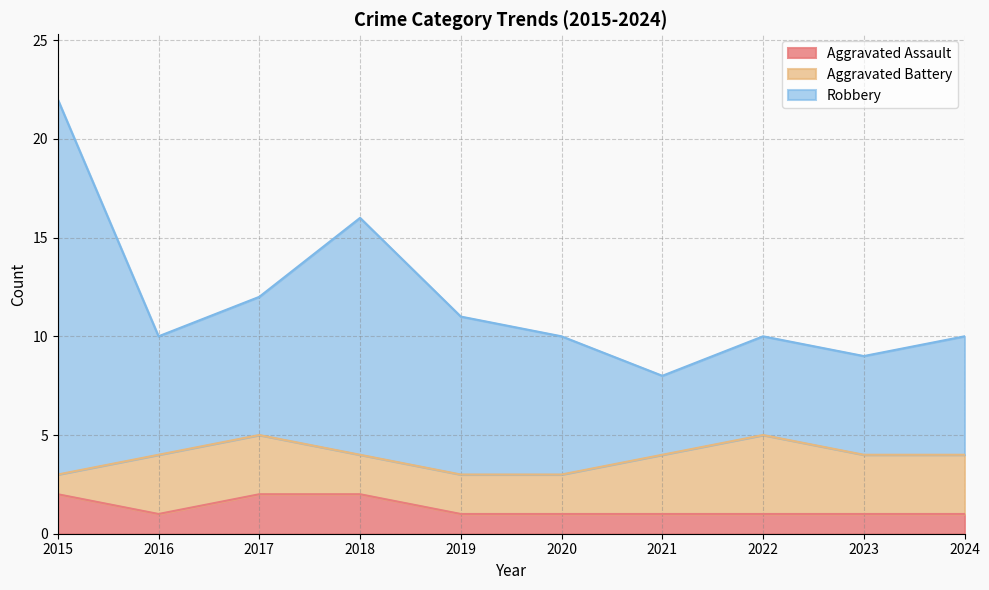

The value of Robbery at 2022 is 2. True or false?

False